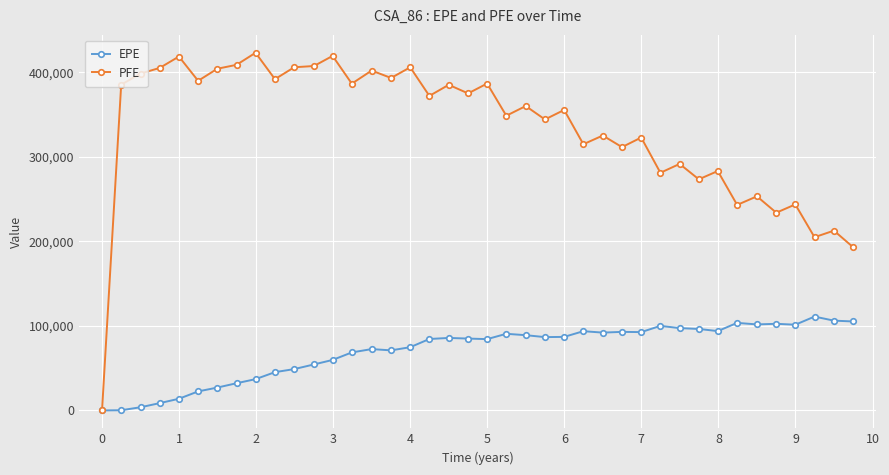

Which series has the largest range (max minus min)?

PFE